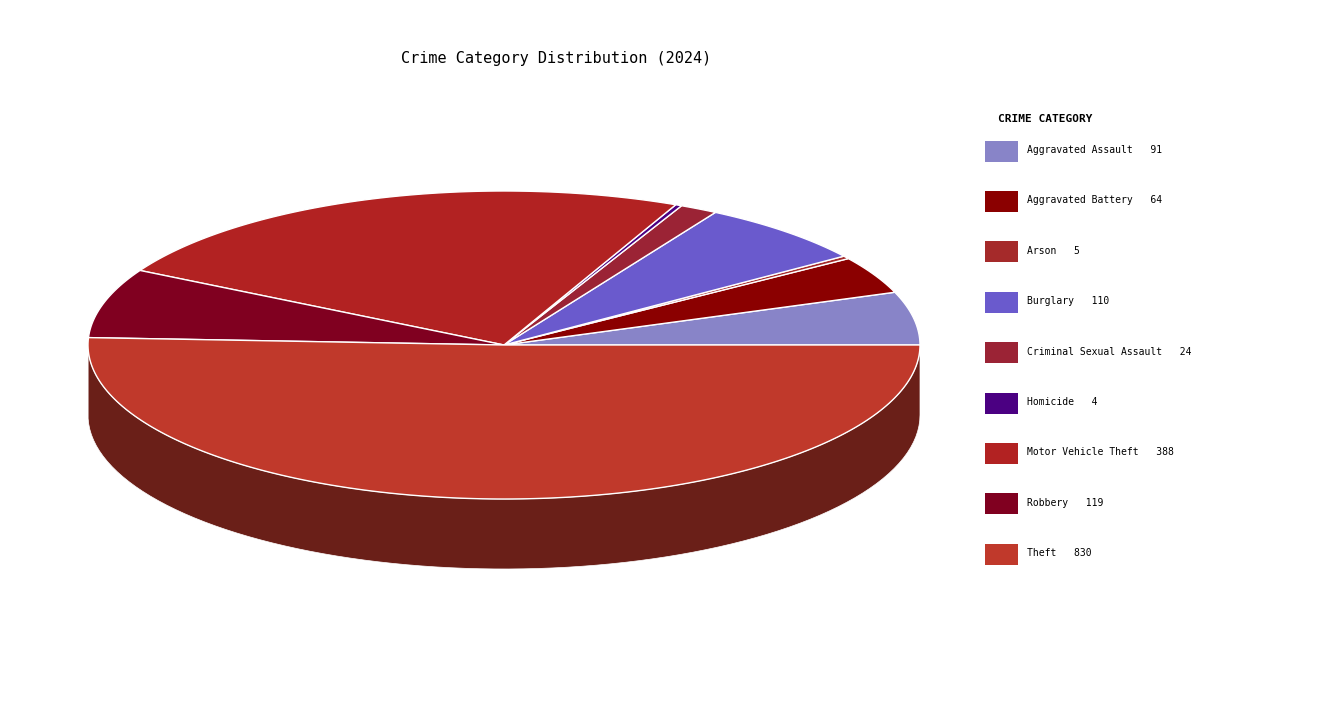

Count the number of slices in the pie.

9